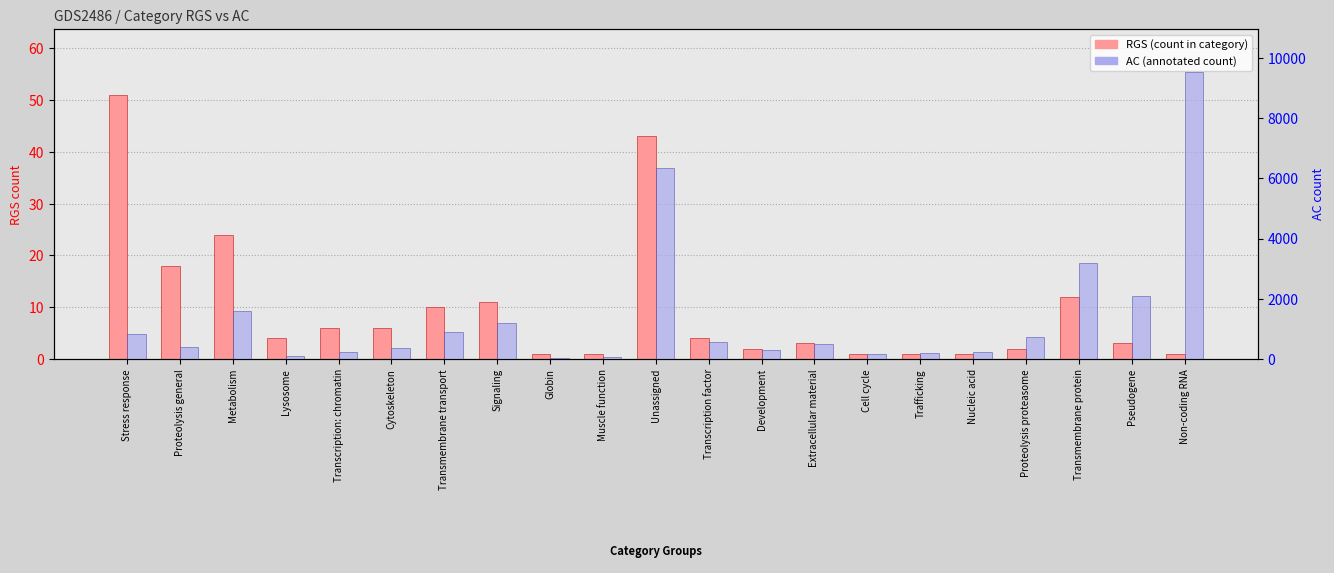

Are the bars grouped side by side (vs. stacked)?

Yes